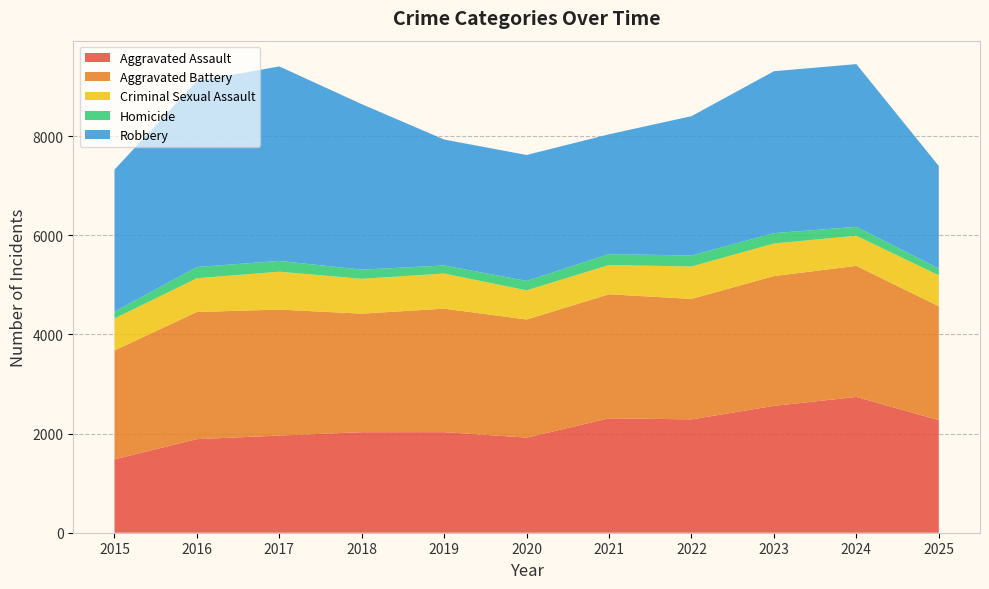

Reading left to right, what are all the values shown in this chart?

Aggravated Assault: 1481	1888	1960	2028	2029	1919	2308	2287	2559	2739	2272
Aggravated Battery: 2196	2565	2541	2391	2491	2382	2502	2429	2618	2644	2295
Criminal Sexual Assault: 644	680	764	703	708	588	590	654	657	608	625
Homicide: 137	227	218	185	163	191	220	222	209	179	137
Robbery: 2867	3751	3923	3338	2540	2540	2417	2811	3266	3283	2069